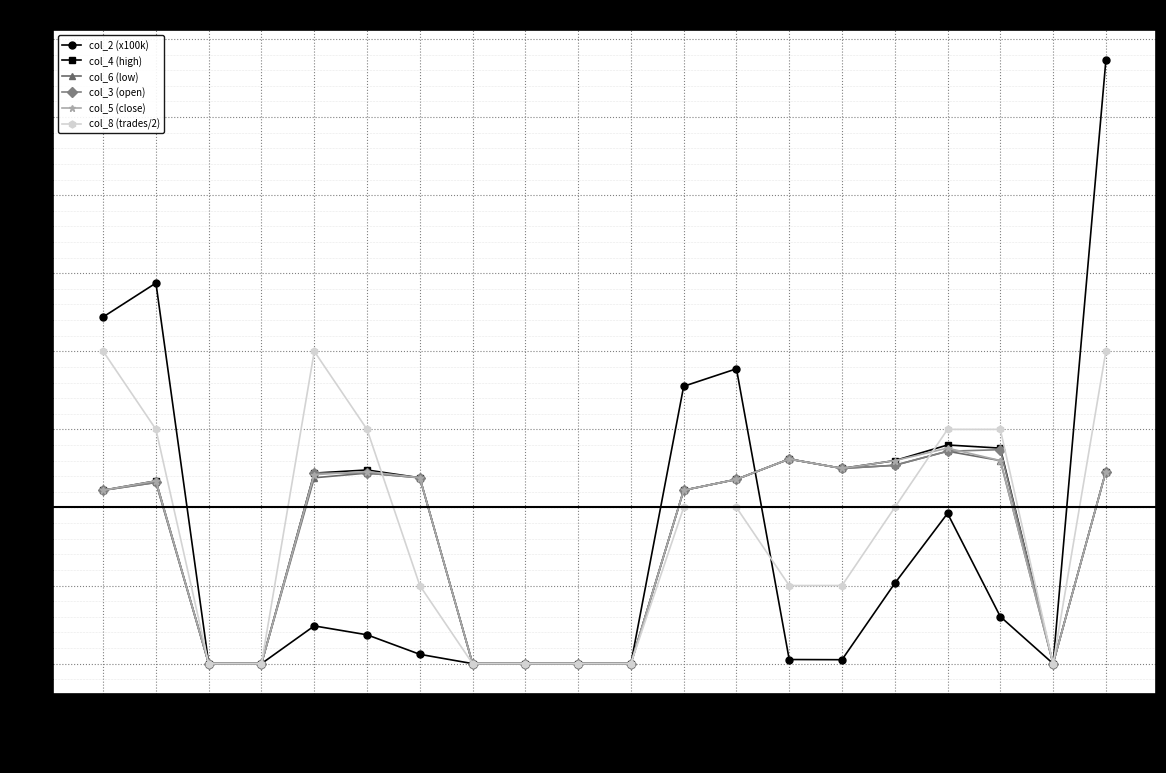

Which series ends up on top after the final intersection of col_8 (trades/2) and col_3 (open)?

col_8 (trades/2)